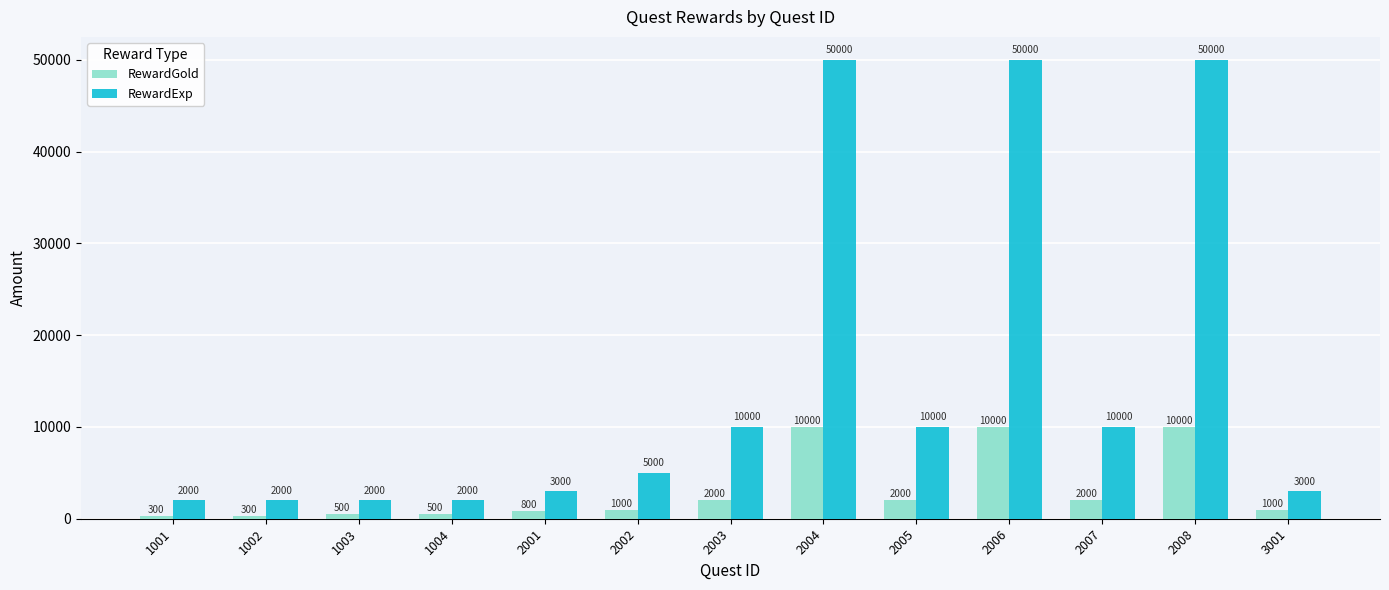

The RewardExp series shows 10000 at 2007. True or false?

True